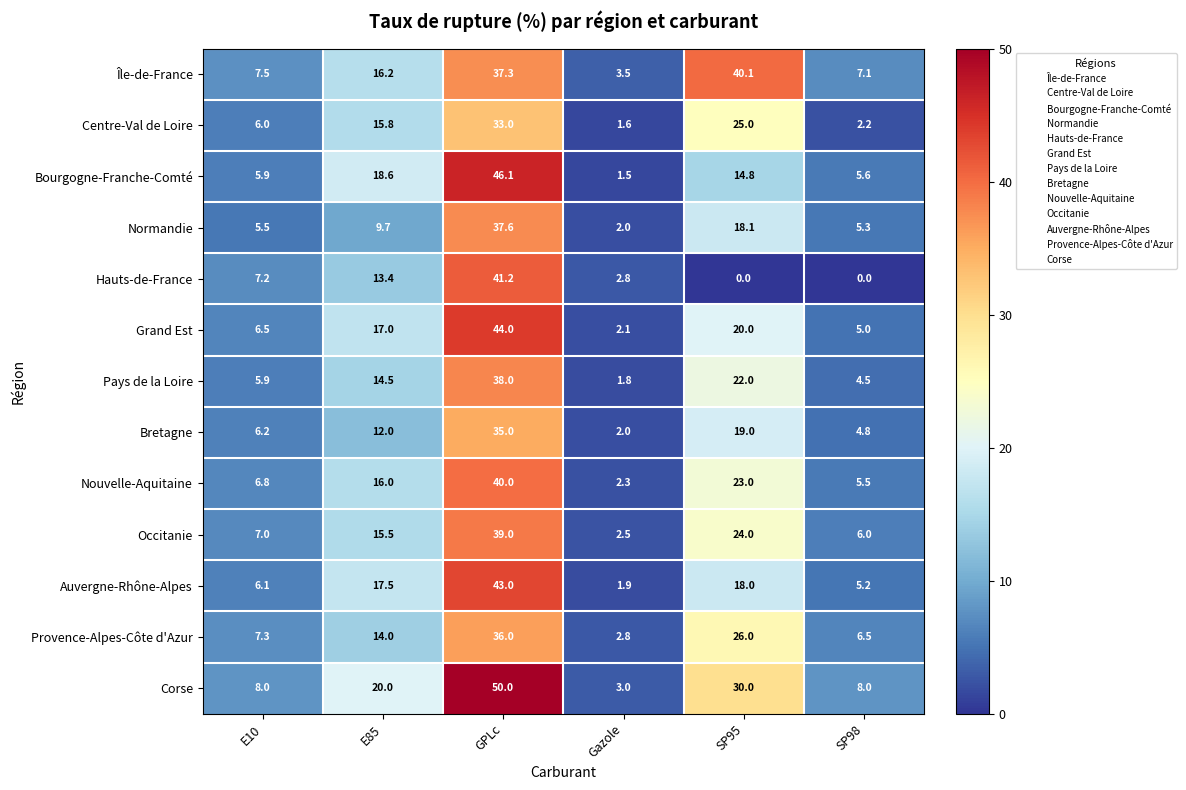

Between E10 and Gazole, which series saw the biggest shift?

Corse